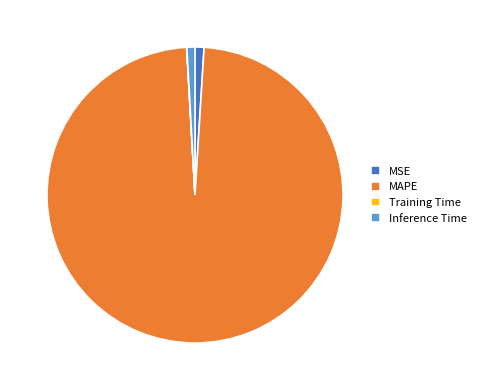

Between Inference Time and MAPE, which is larger?

MAPE